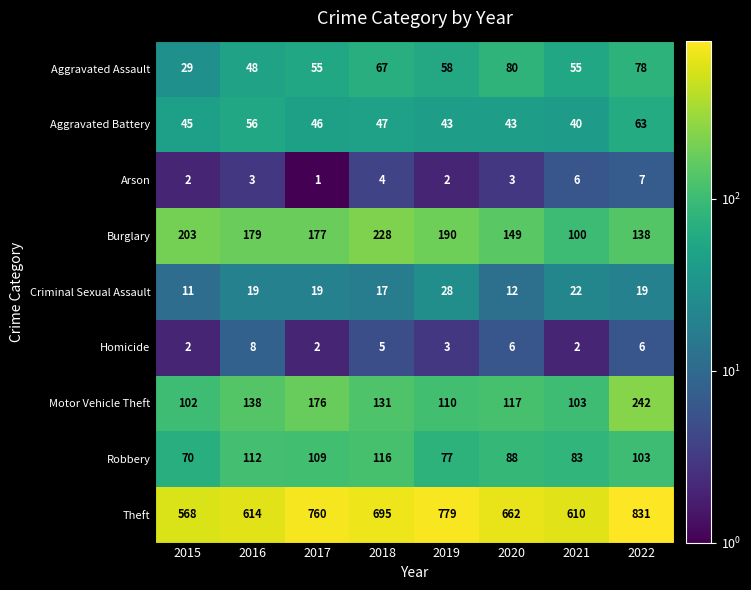

What is the total value across all series at 2019?

1290